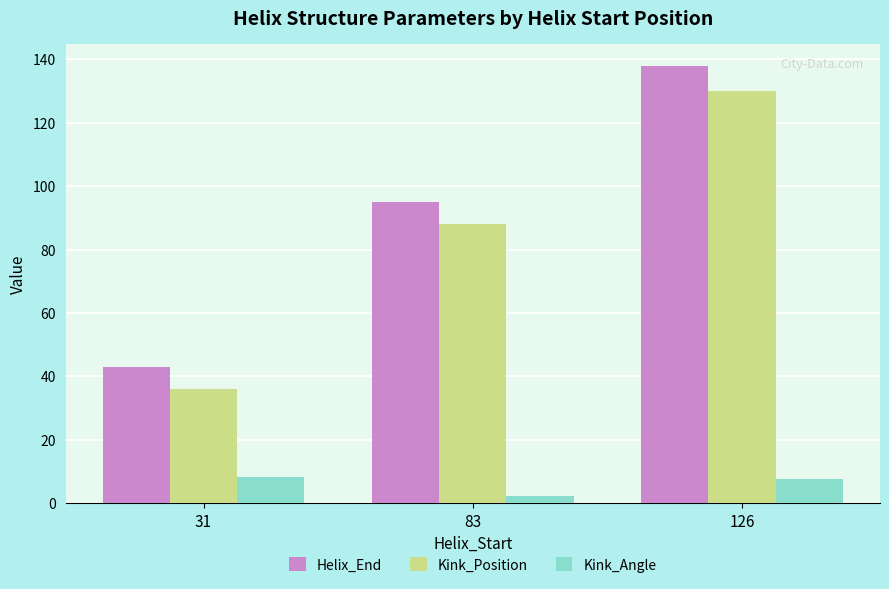

The value of Kink_Angle at 31 is 2.4. True or false?

False